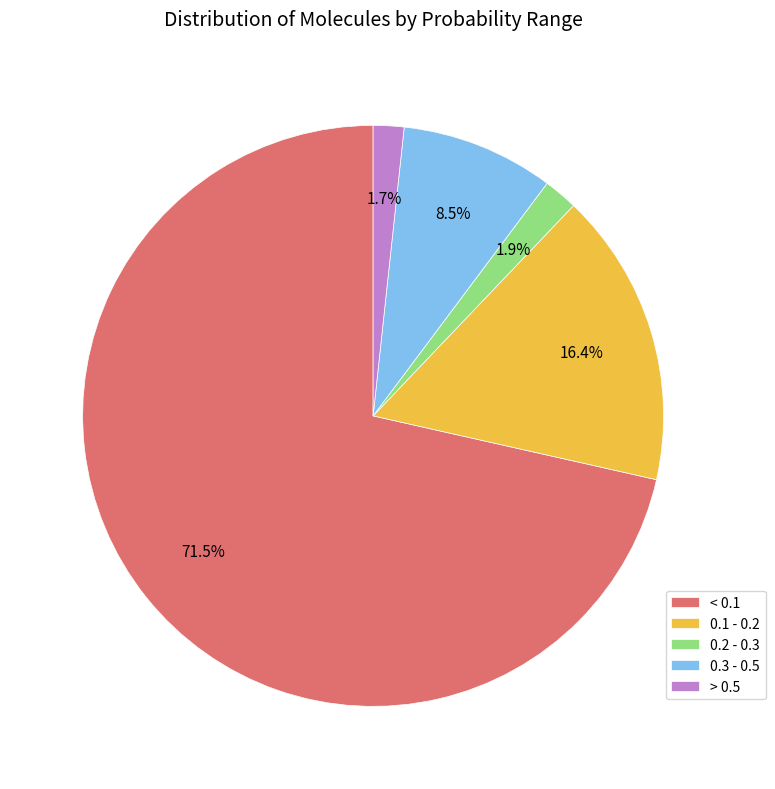

Does > 0.5 account for over 50% of the chart?

No